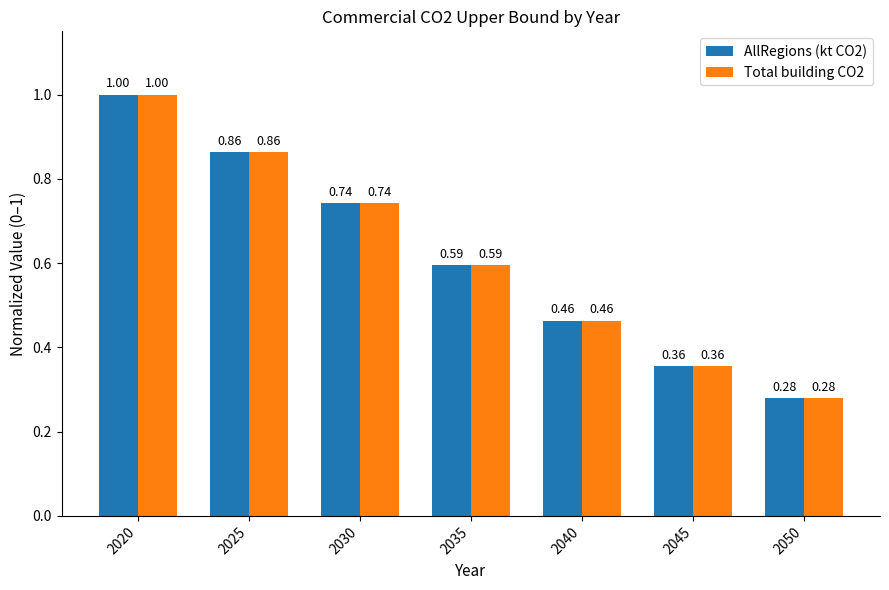

Is the value of AllRegions (kt CO2) at 2035 greater than the value of Total building CO2 at 2030?

No